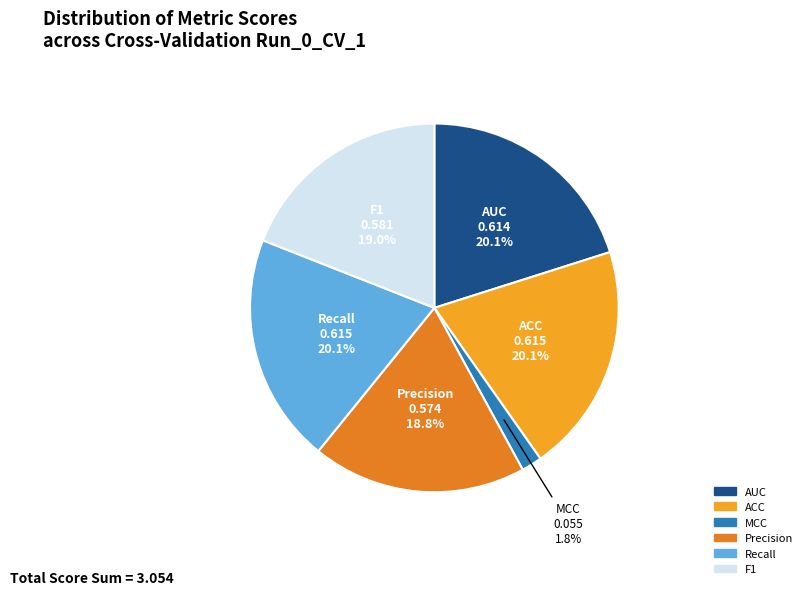

What percentage do F1 and Precision together represent?

37.8%